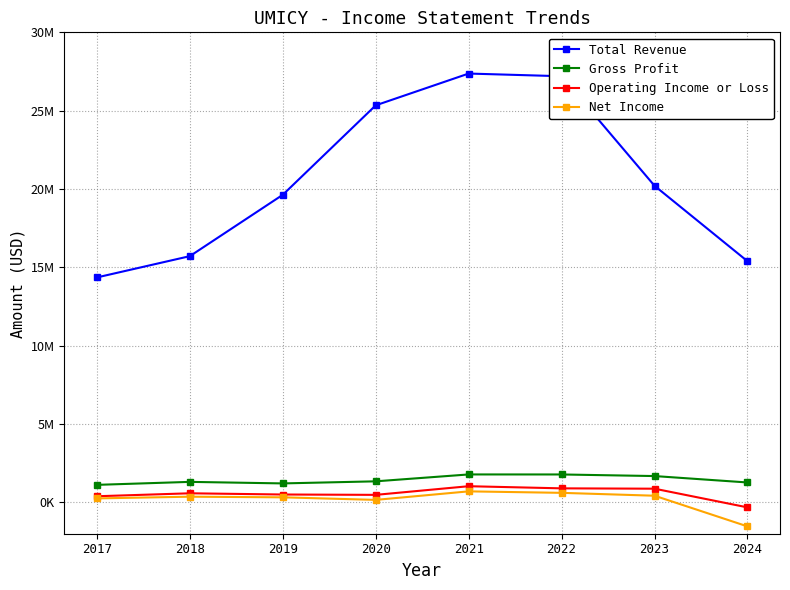

What are all the series names shown in the legend?

Total Revenue, Gross Profit, Operating Income or Loss, Net Income